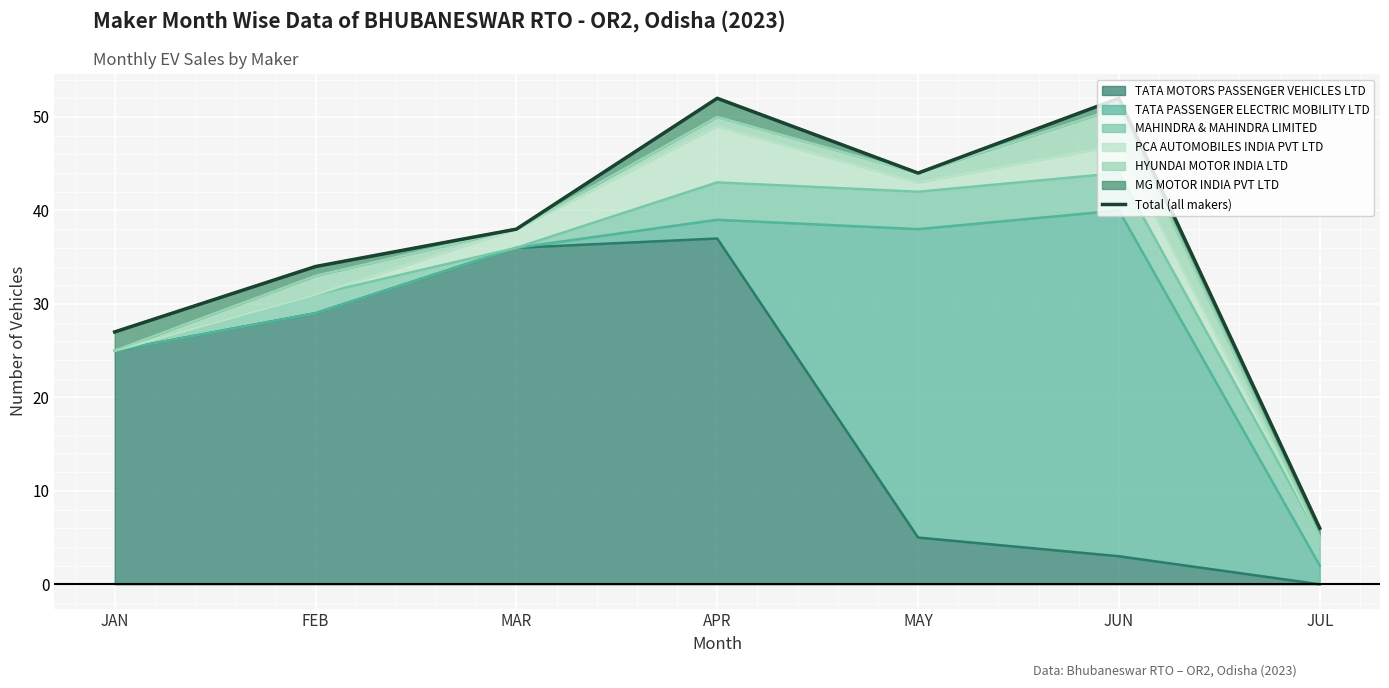

List the labels in order of value, largest first.

APR, JUN, MAY, MAR, FEB, JAN, JUL